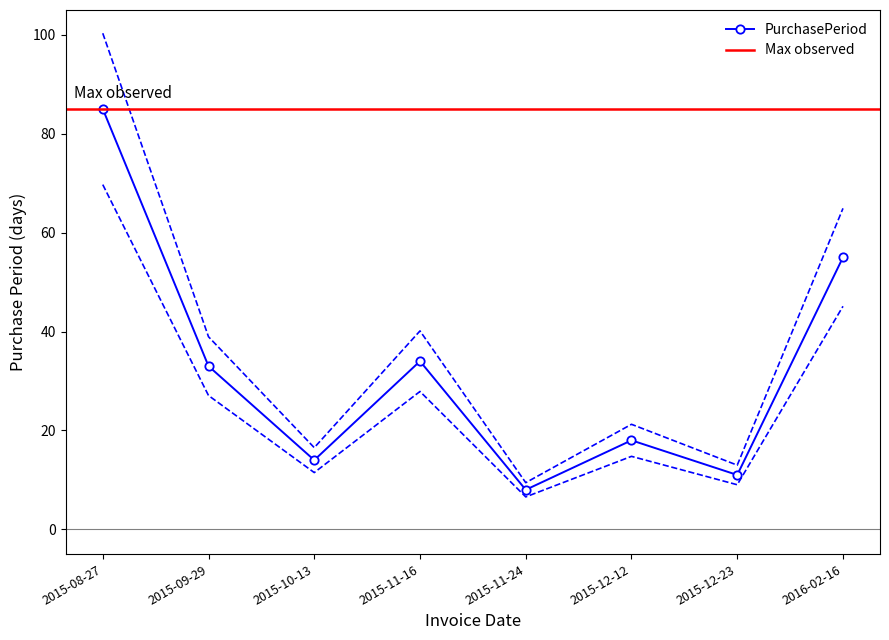

At which label does the data first exceed 27?

2015-08-27